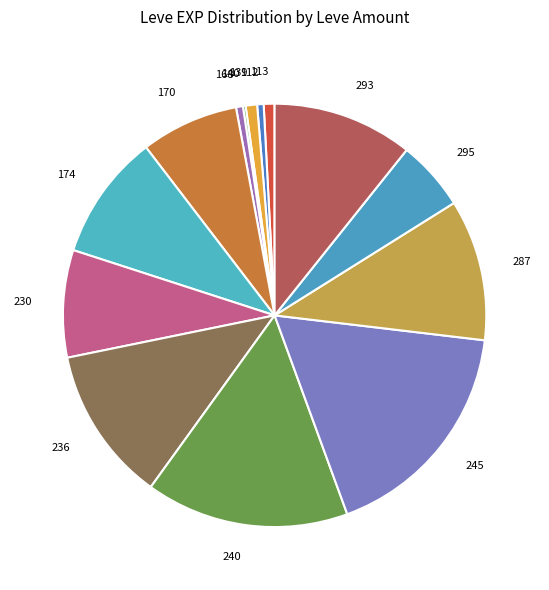

What is the largest slice in the pie chart?

245